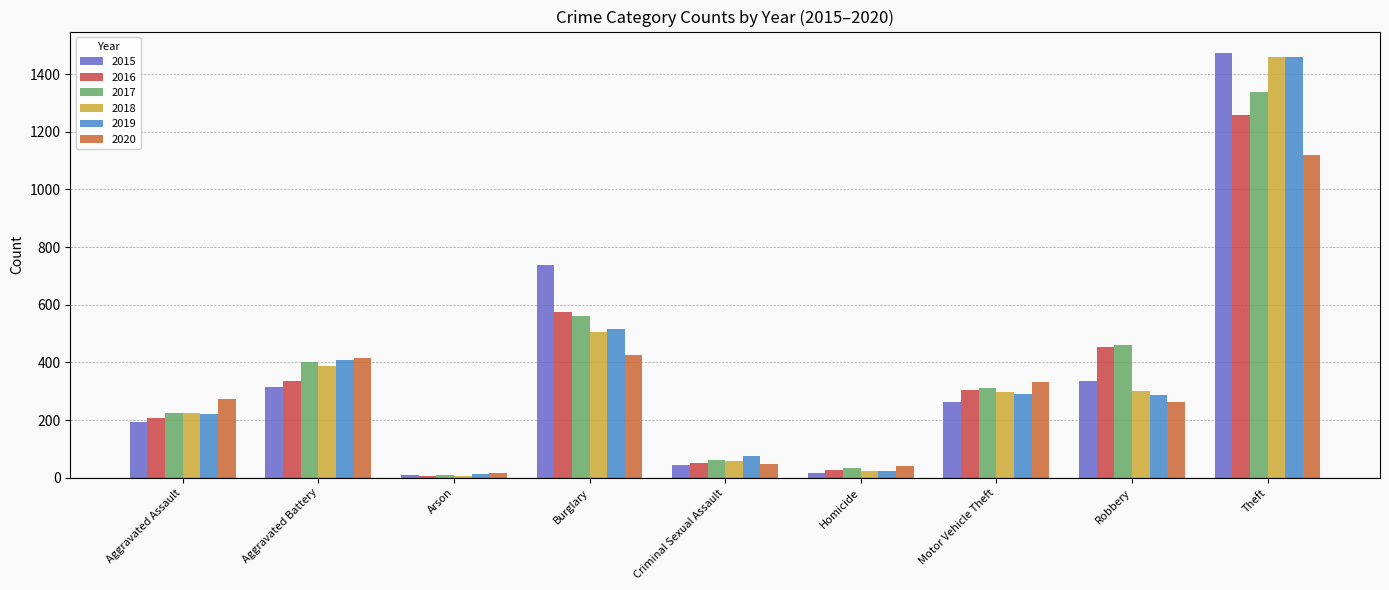

Reading left to right, list all the values displayed in this chart.

2015: 194	316	9	738	46	15	263	337	1474
2016: 206	336	7	576	50	26	304	454	1259
2017: 225	400	10	562	62	33	312	460	1339
2018: 225	389	7	506	60	25	298	301	1461
2019: 223	407	12	517	77	22	290	287	1459
2020: 273	416	17	425	48	41	333	263	1120